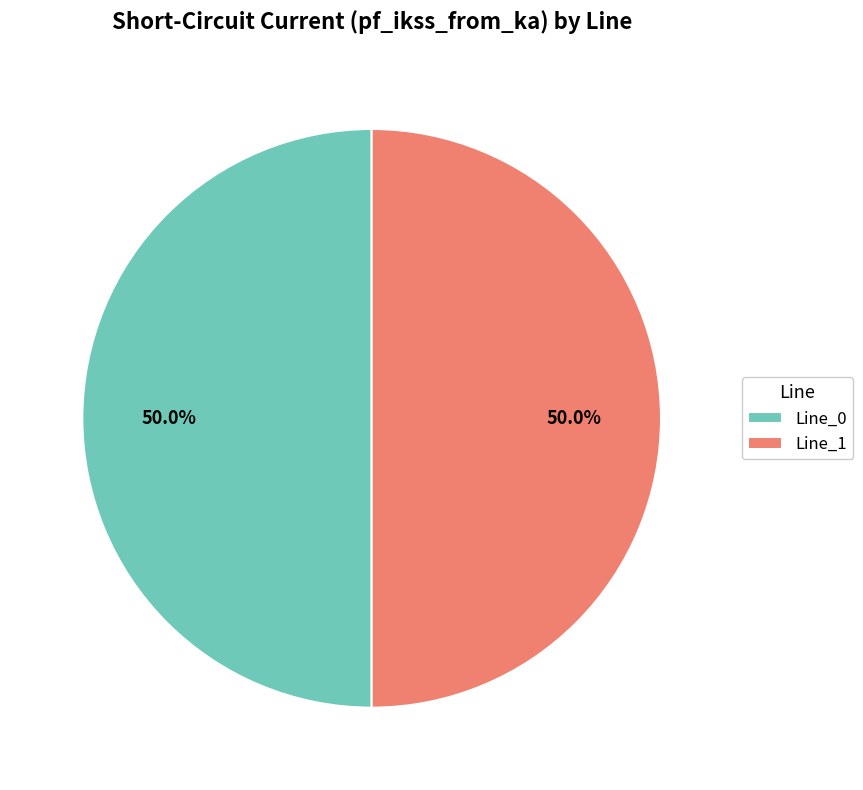

The Line_0 slice represents 50% of the pie. True or false?

True